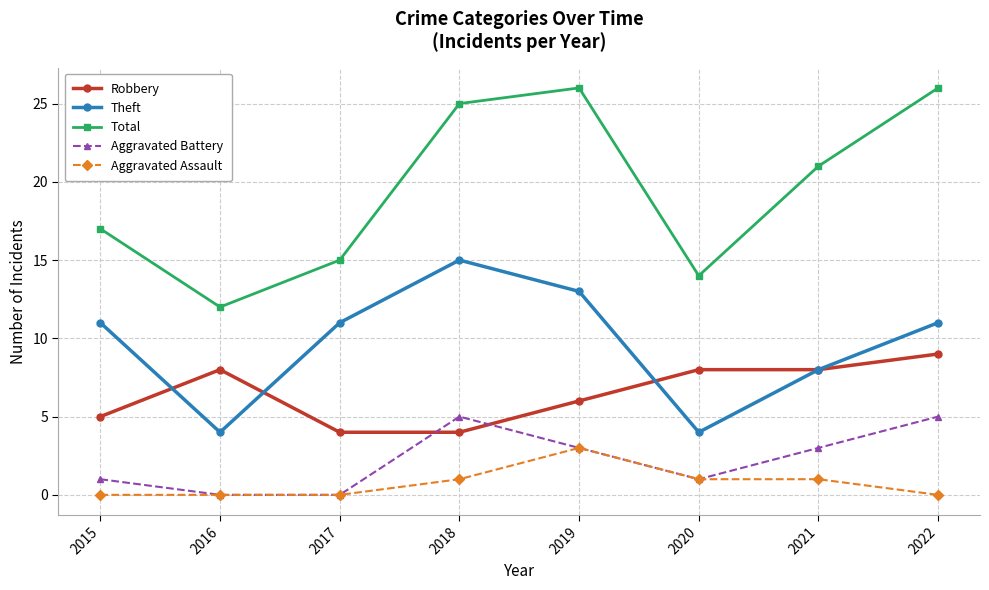

Between 2015 and 2019, which series saw the biggest shift?

Total